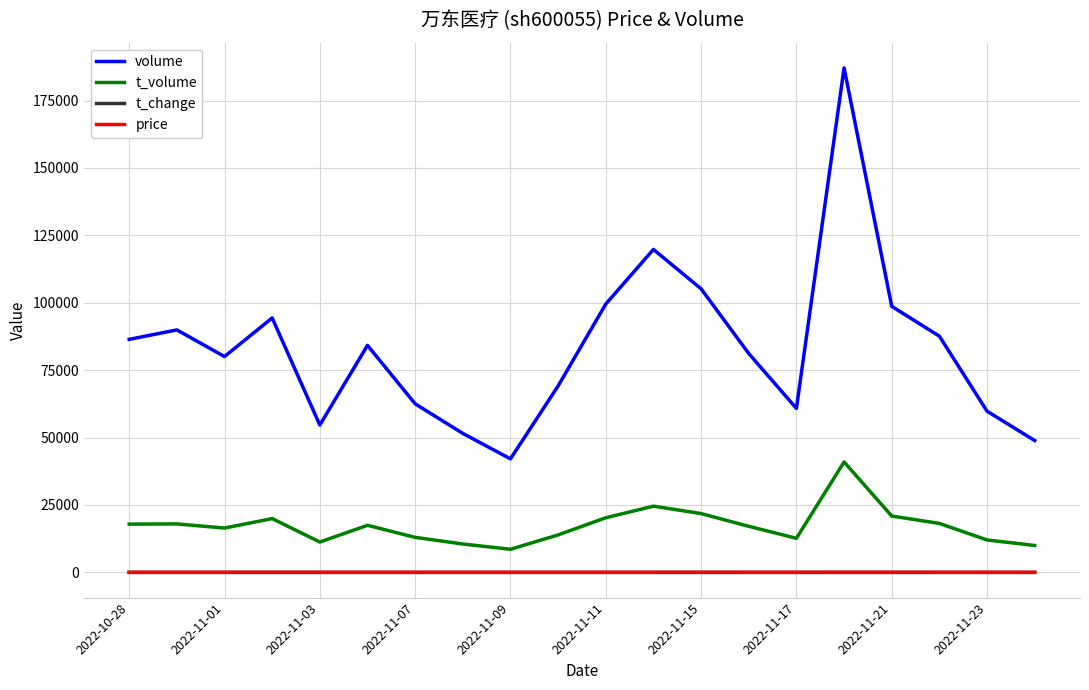

What are all the series names shown in the legend?

volume, t_volume, t_change, price